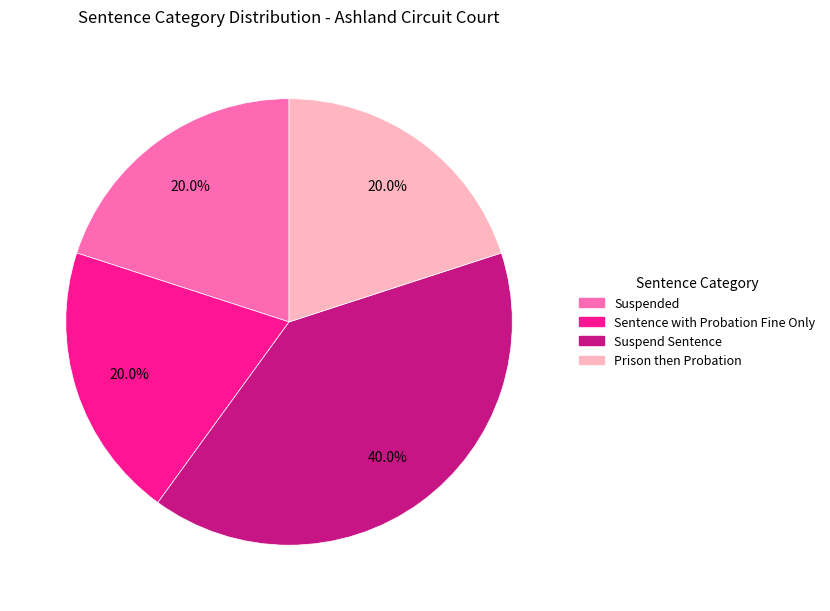

To the nearest percent, what portion does Suspended represent?

20%